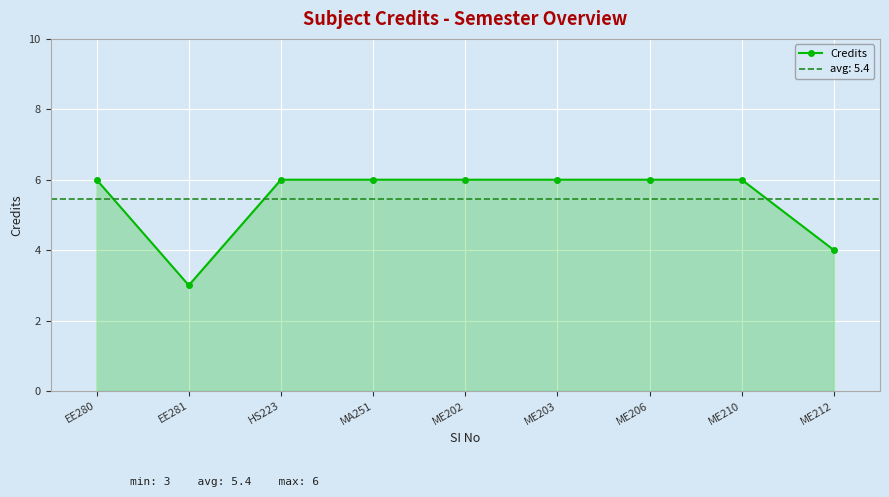

What is the smallest value displayed?

3